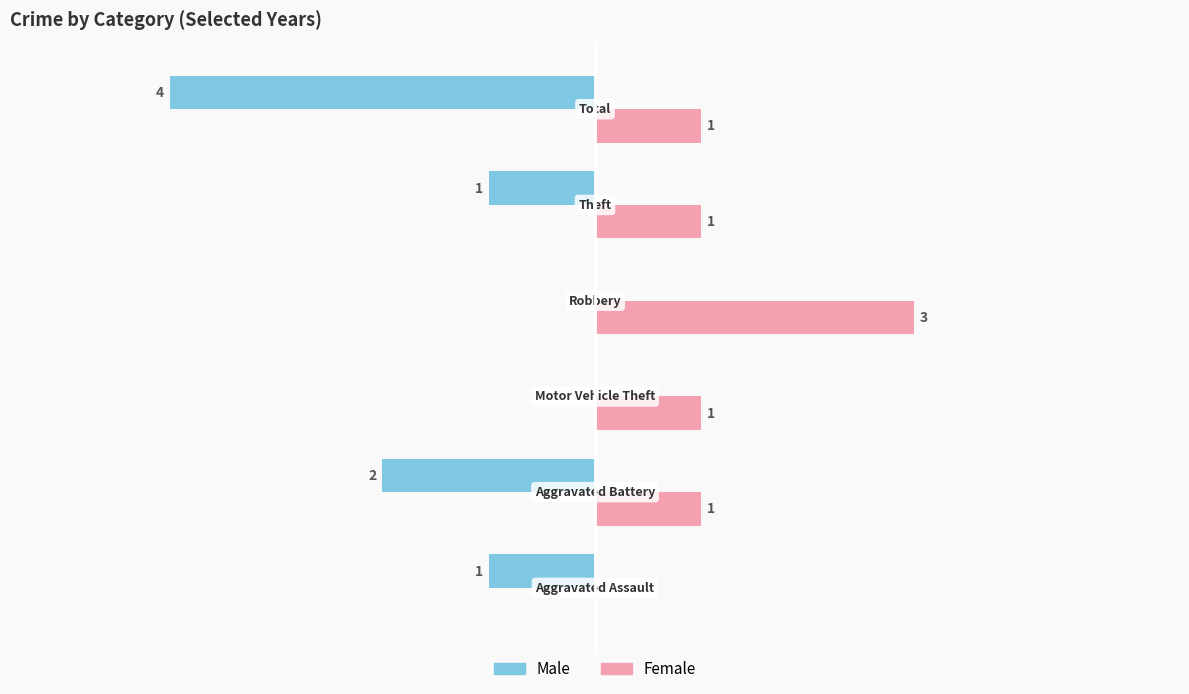

Which series has the largest total across all categories?

Female